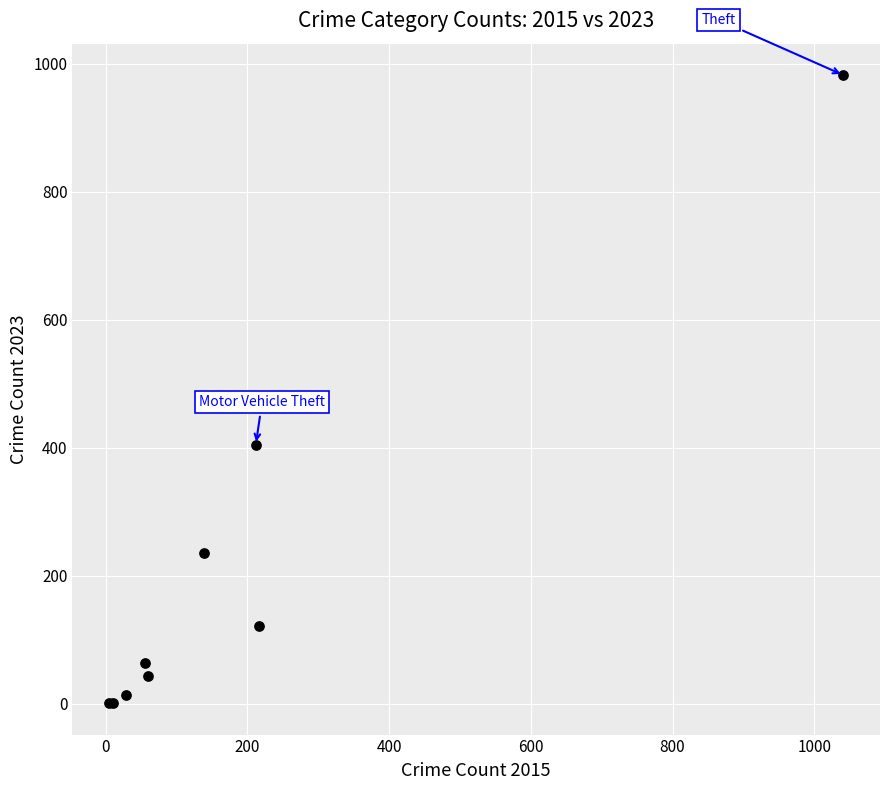

What Y value in the scatter plot is closest to 491?

405